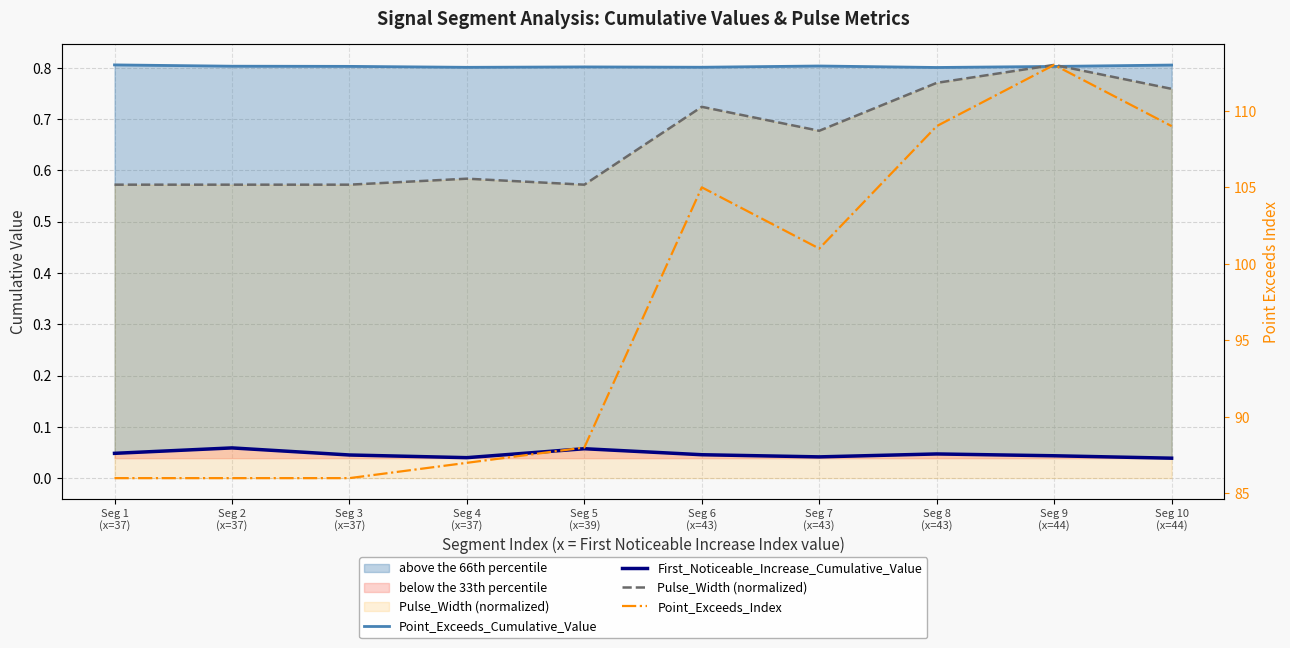

Is it true that First_Noticeable_Increase_Cumulative_Value equals 0.0 at Seg 7
(x=43)?

False